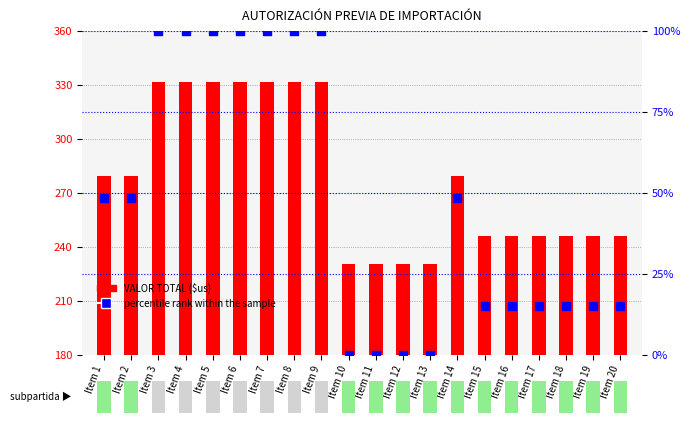

What is the total value across all series at Item 11?

230.6